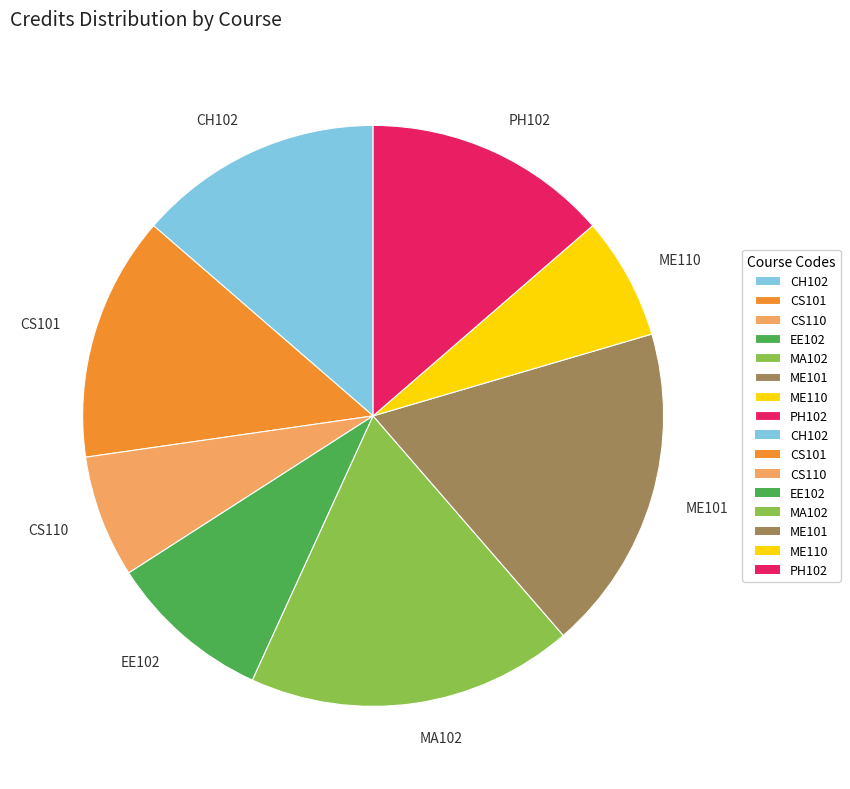

The PH102 slice represents 14% of the pie. True or false?

True